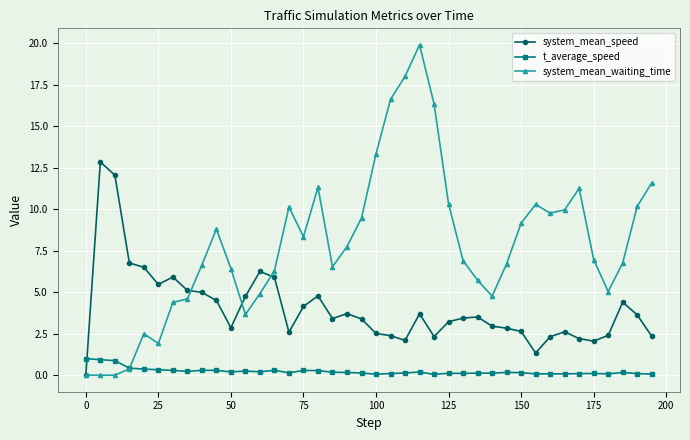

List the series in order of their peak value, highest first.

system_mean_waiting_time, system_mean_speed, t_average_speed